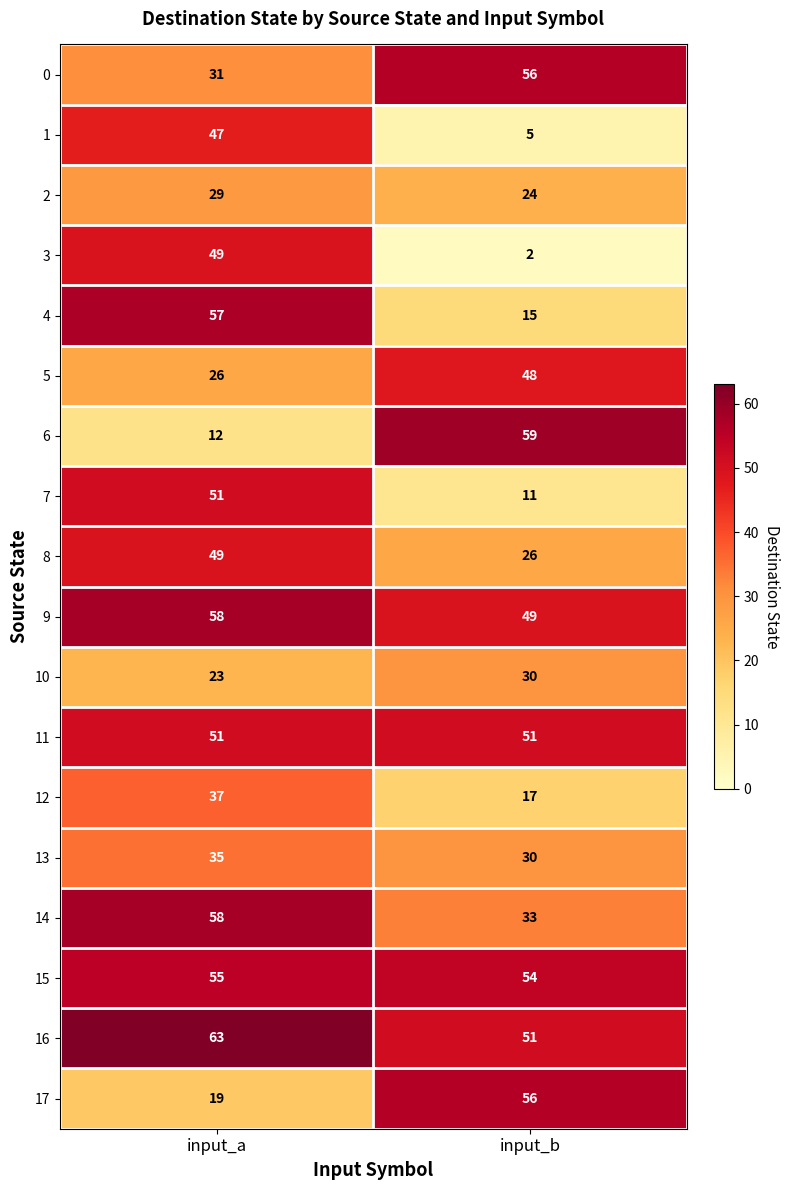

What is the average value of the 6 series?

36